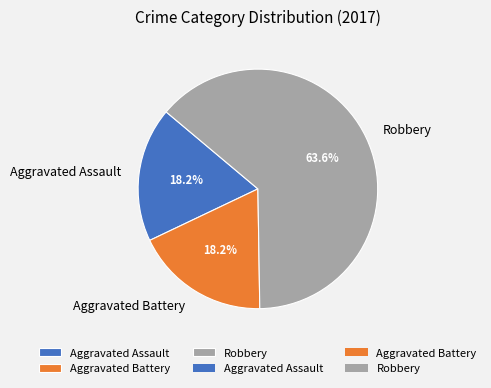

What is the largest slice in the pie chart?

Robbery